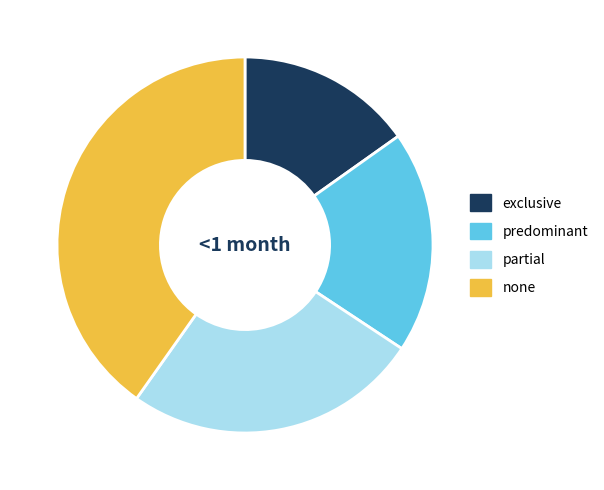

Between predominant and partial, which is larger?

partial